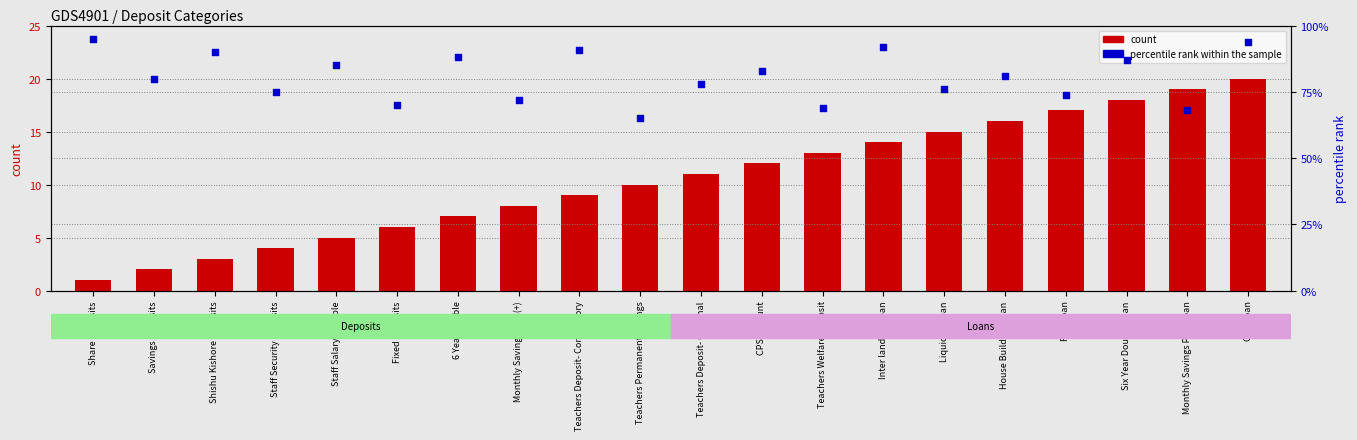

What are all the series names shown in the legend?

count, percentile rank within the sample